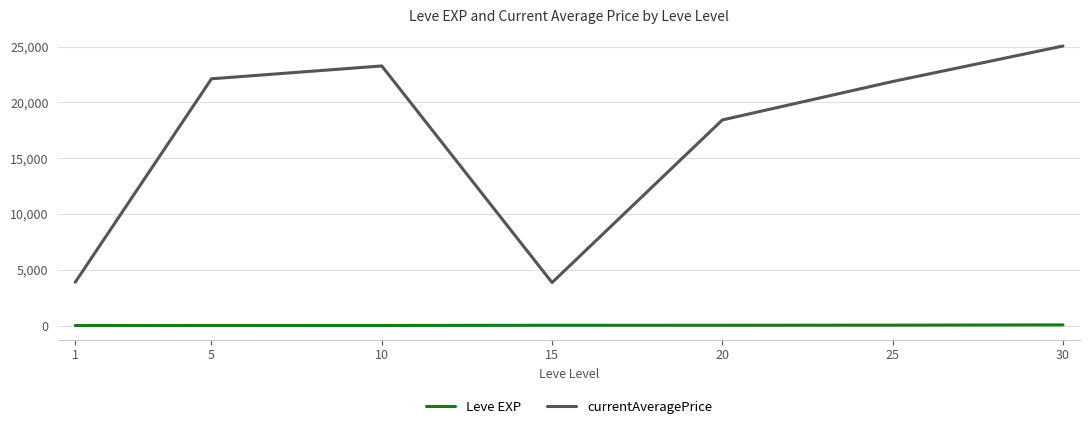

What is the smallest value displayed?

1.3